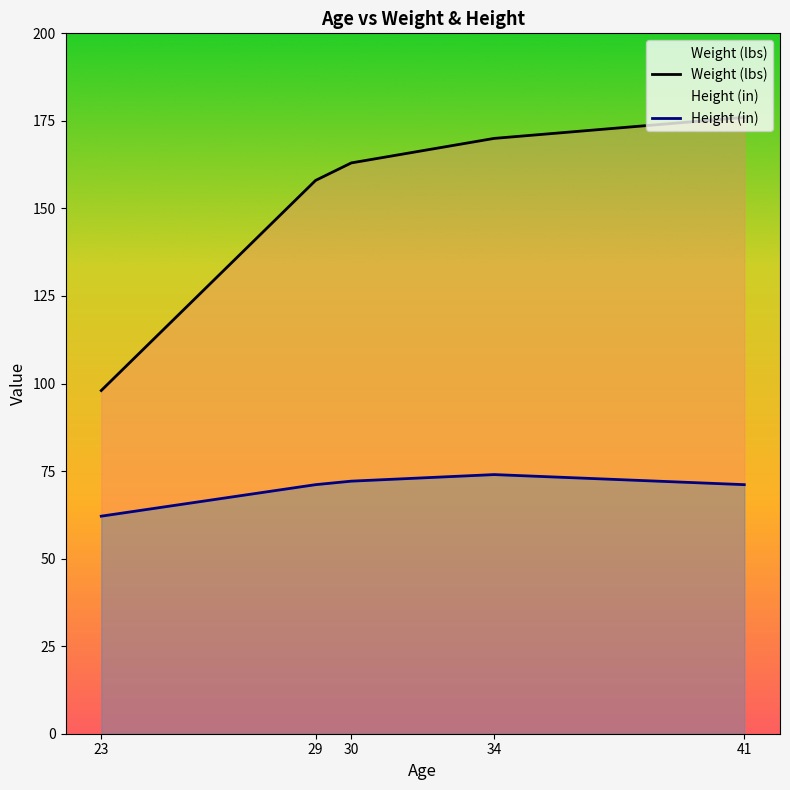

At which label does Weight (lbs) reach its peak?

41